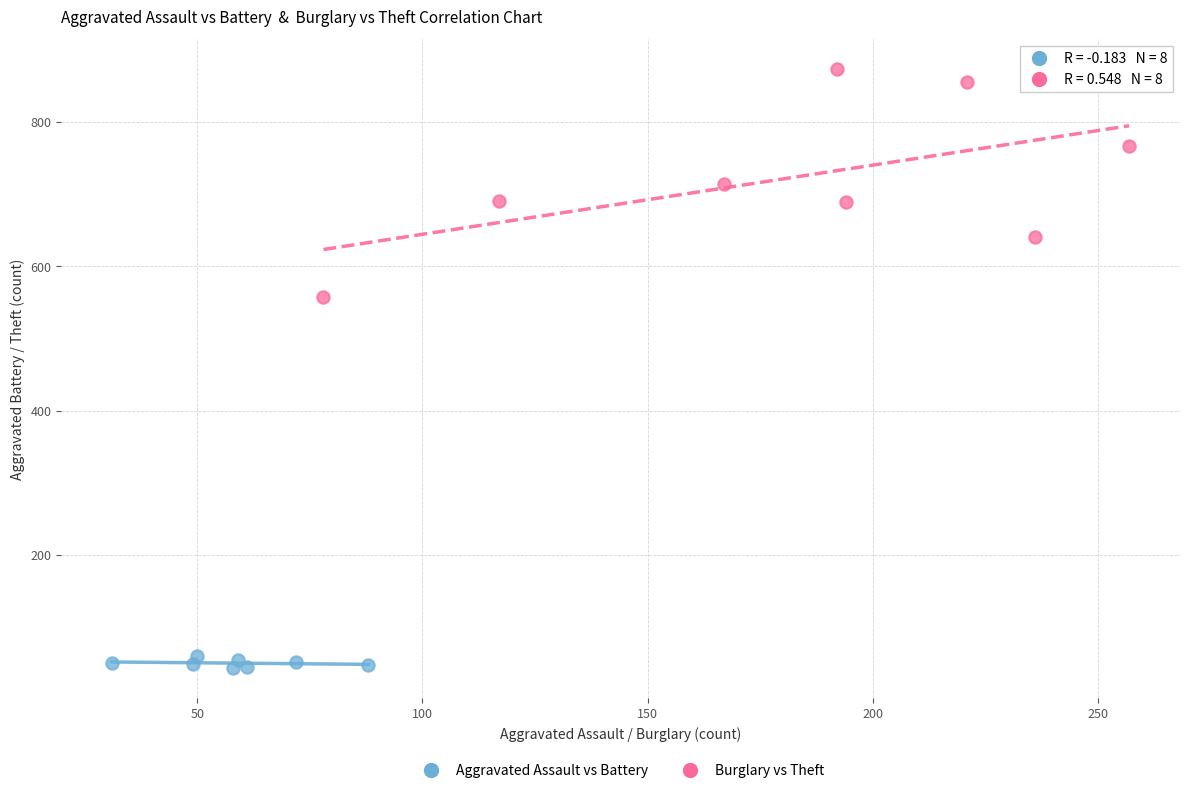

Which series has the largest Y range (max minus min)?

Burglary vs Theft